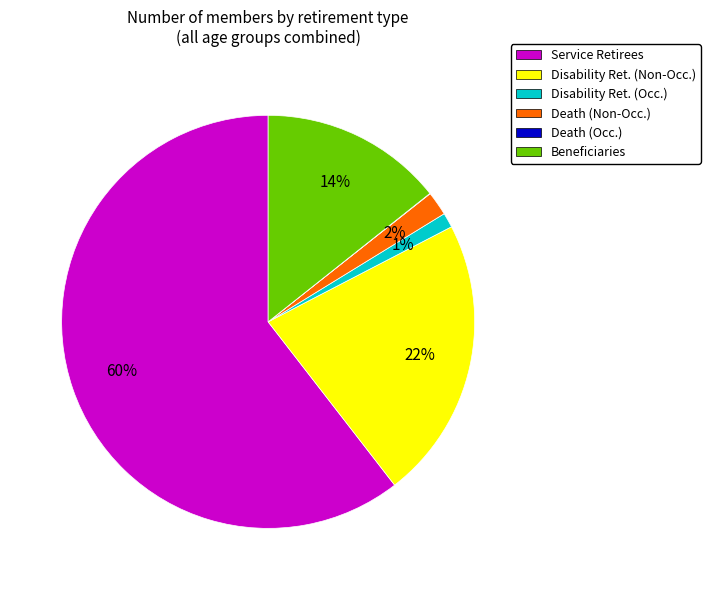

Is the sum of Death (Non-Occ.) and Service Retirees greater than half?

Yes